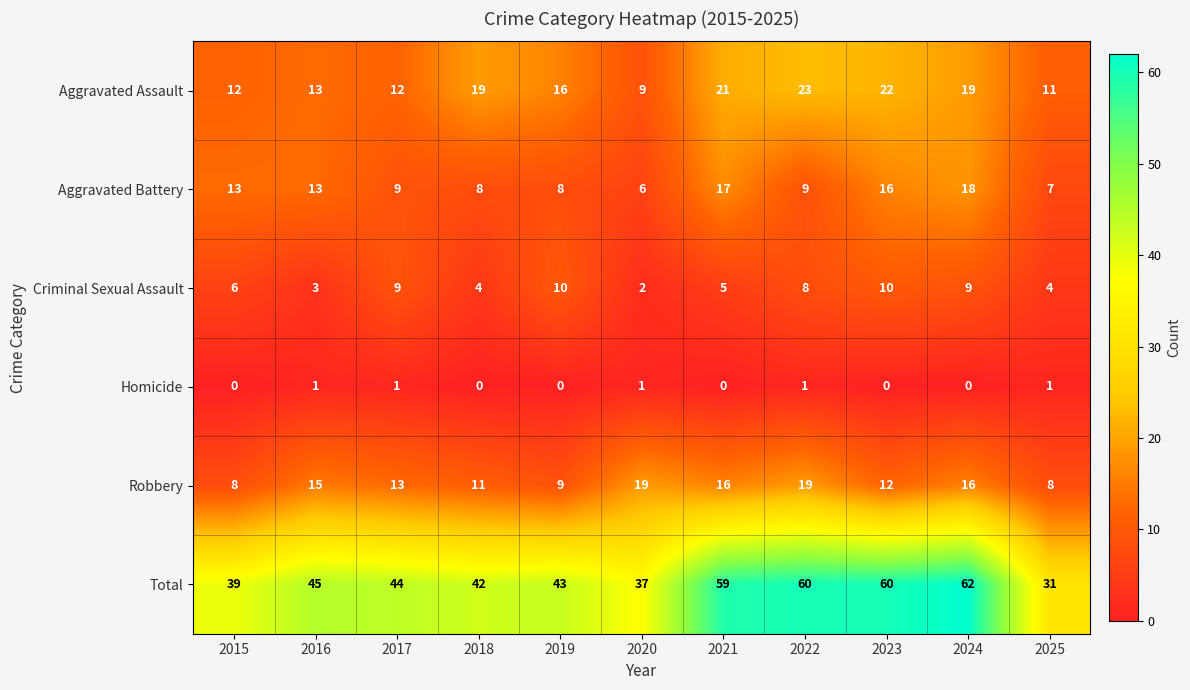

Is it true that Total equals 59 at 2021?

True